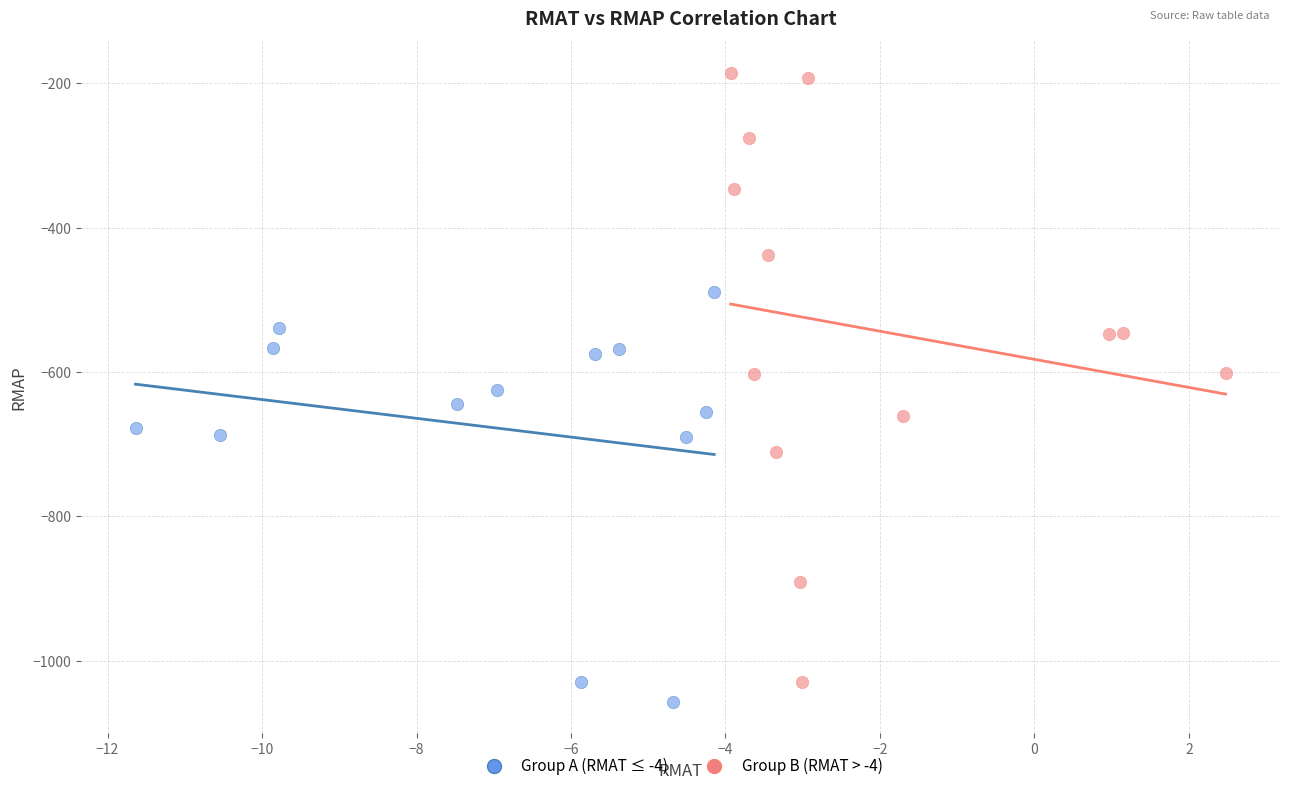

What are all the series names shown in the legend?

Group A (RMAT ≤ -4), Group B (RMAT > -4)